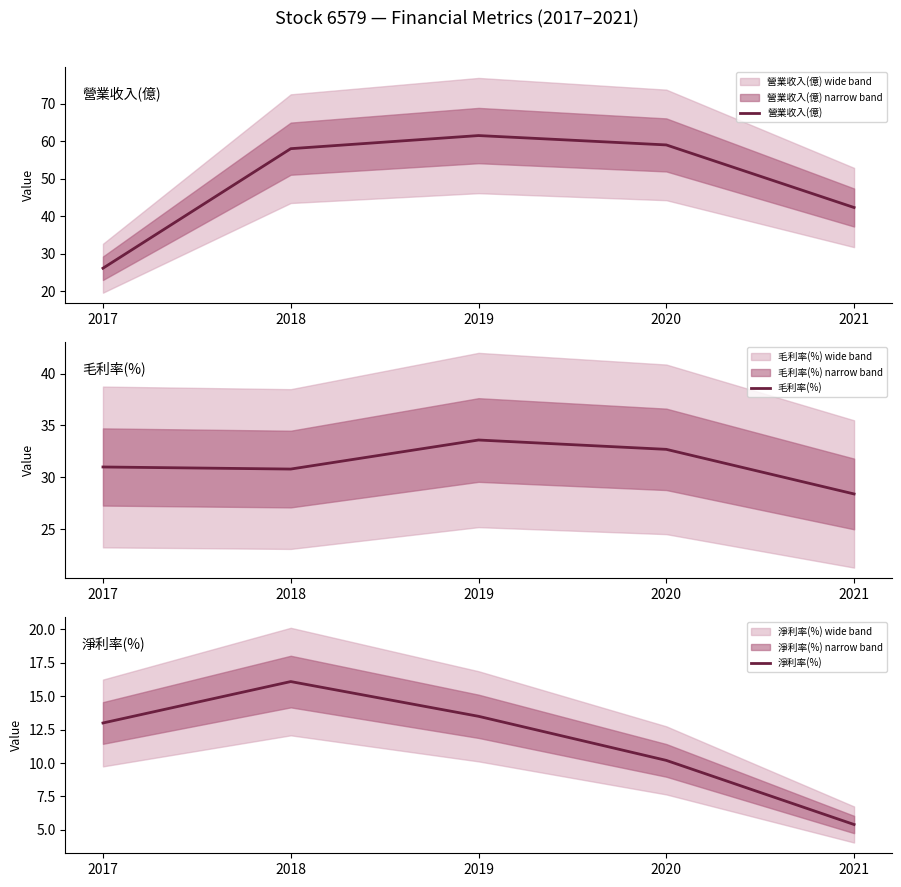

What is the sum of the 營業收入(億) values at 2017 and 2019?

87.6